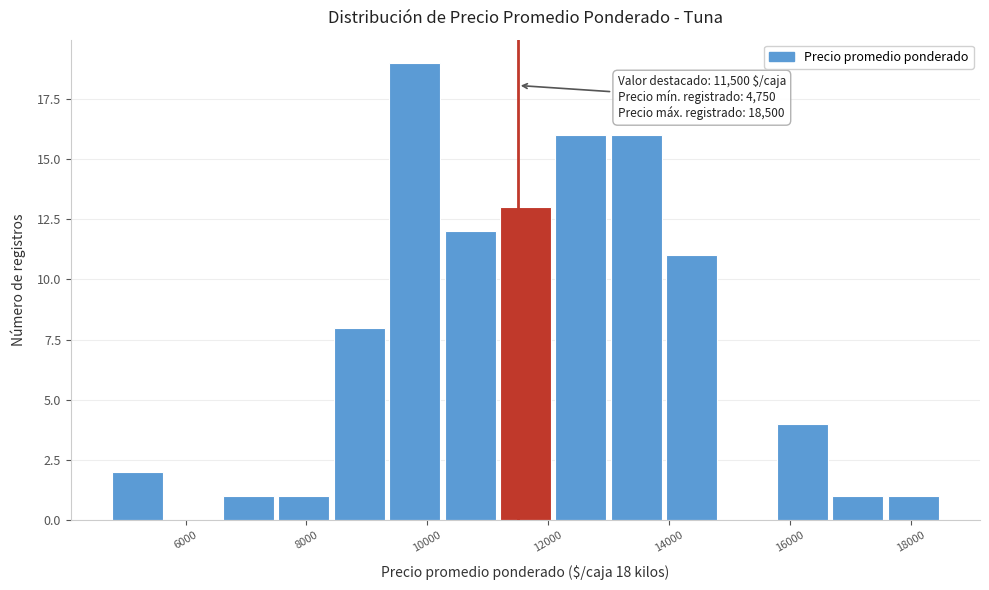

Which range on the x-axis has the tallest bar?

9400 to 10200